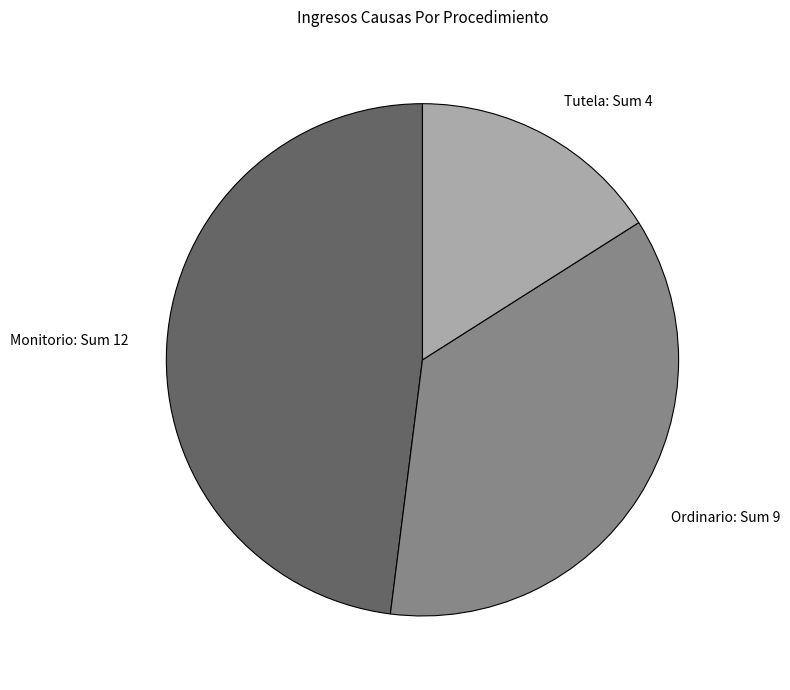

Is there a majority slice in this chart?

No